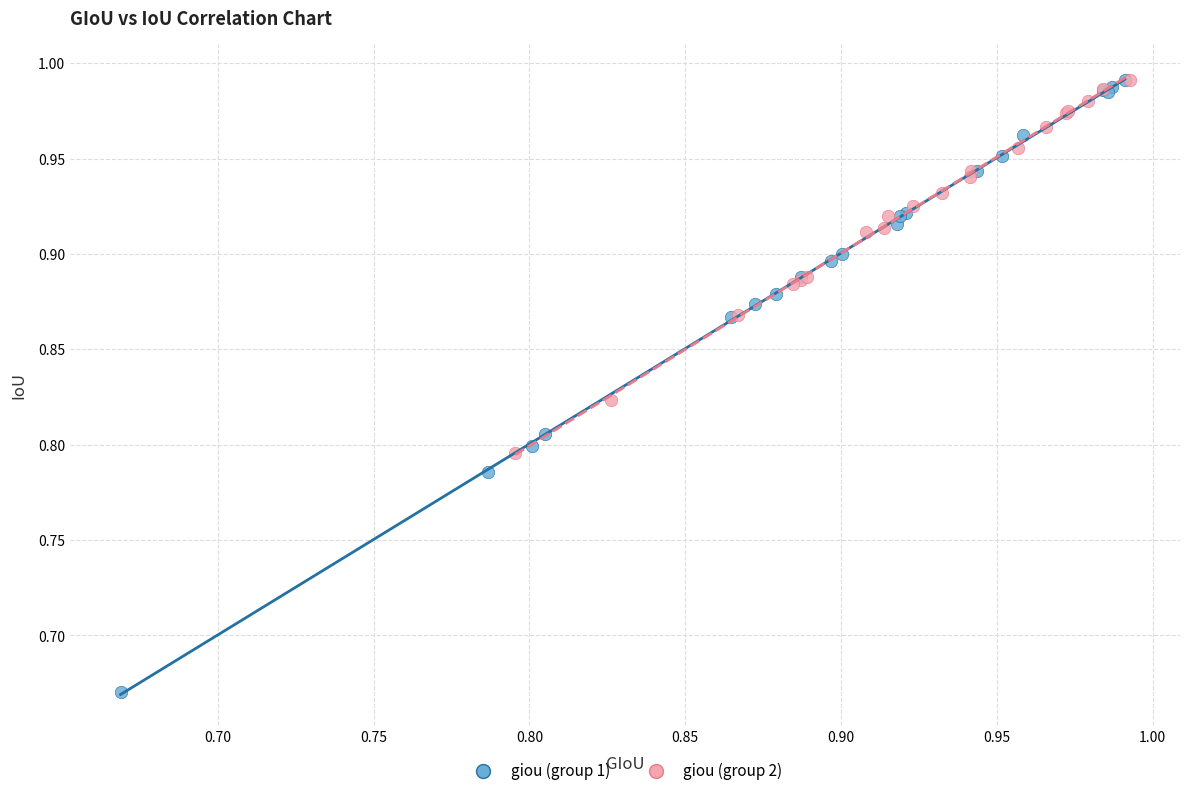

Which series reaches the minimum Y coordinate?

giou (group 1)